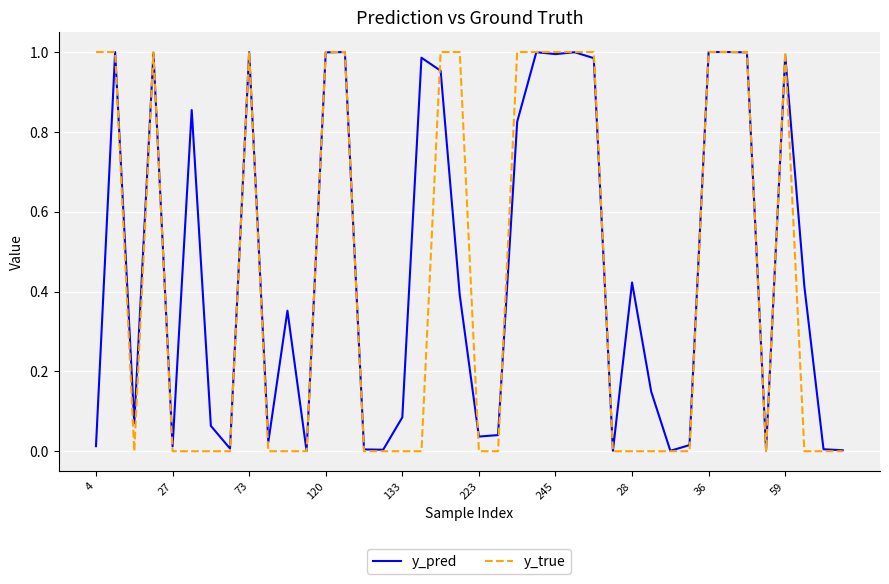

Which series has the widest spread of values?

y_true